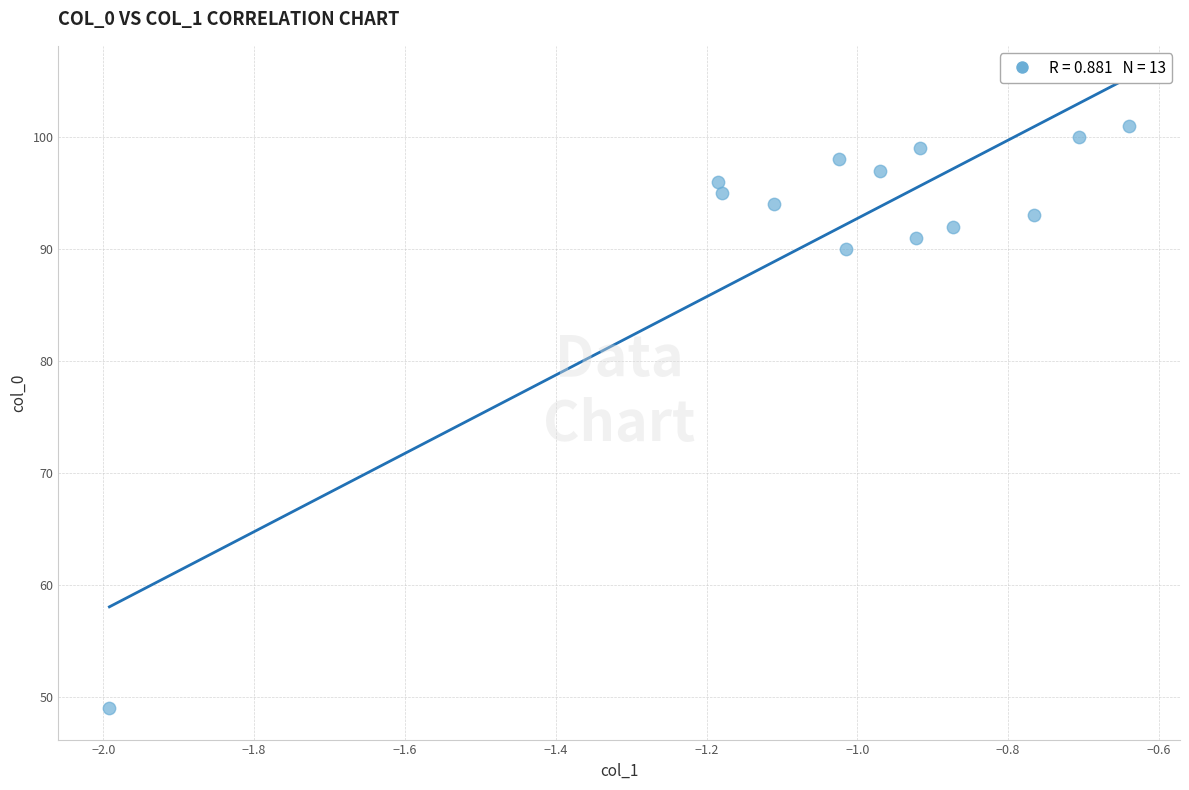

What is the range of Y values (max minus min)?

52